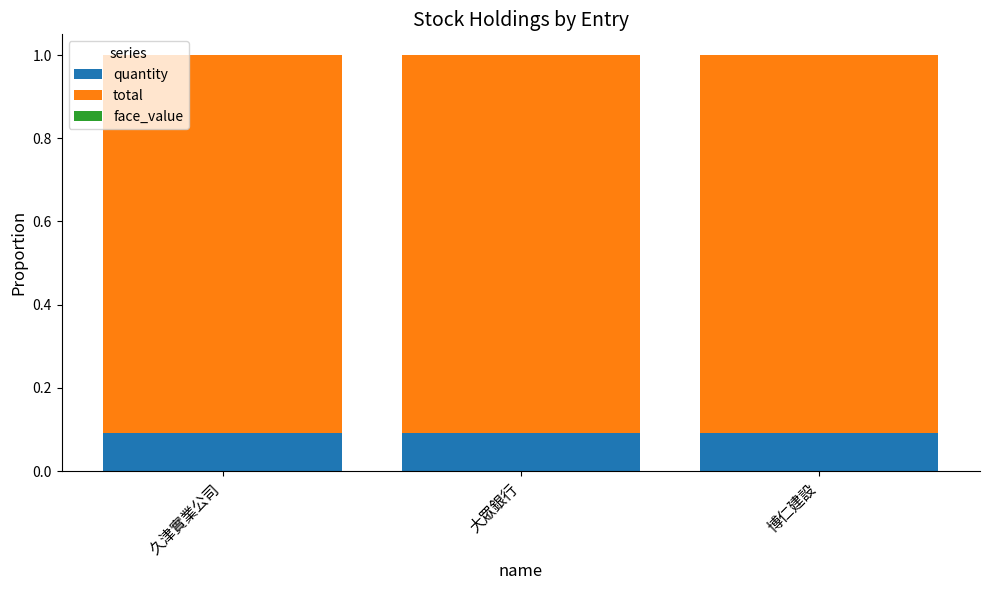

Is it true that quantity equals 0.0 at 大眾銀行?

False